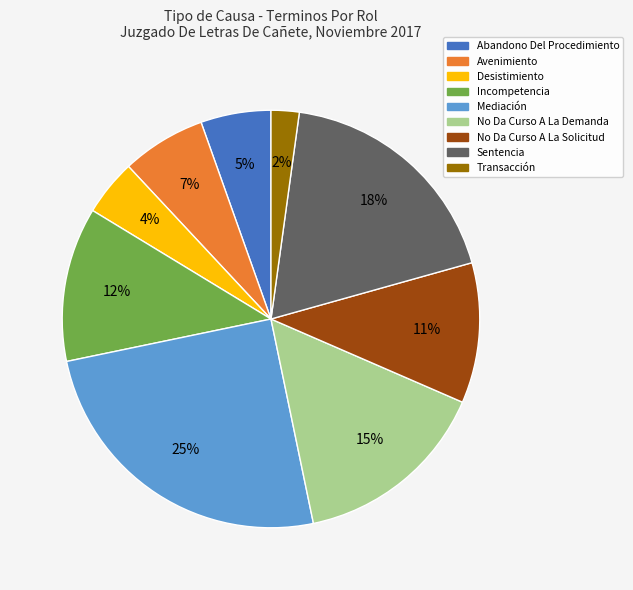

Which has a higher value, Sentencia or Desistimiento?

Sentencia